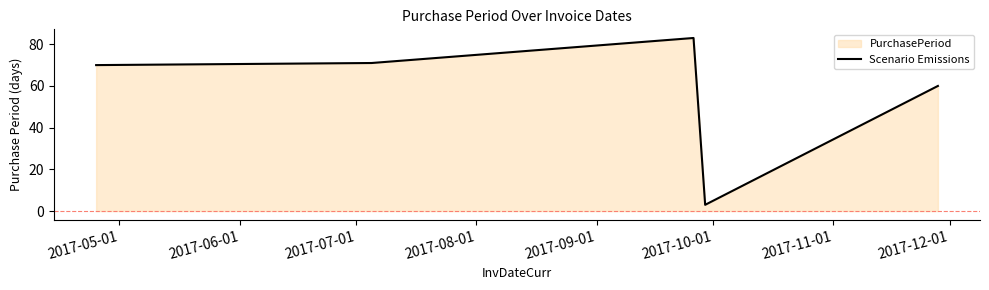

True or false: there are more than 1 points higher than both neighbors.

False